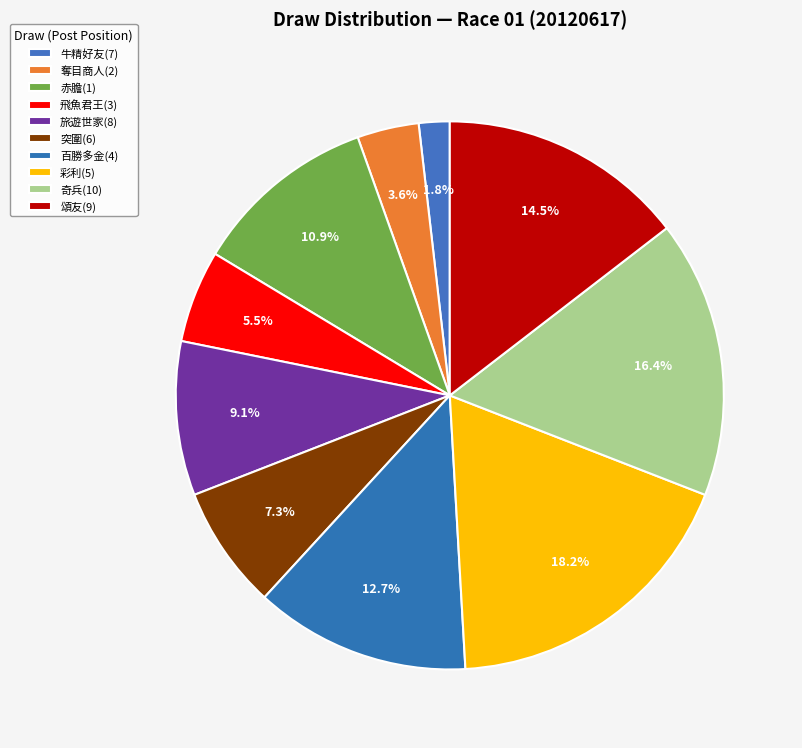

How many segments does this pie chart have?

10